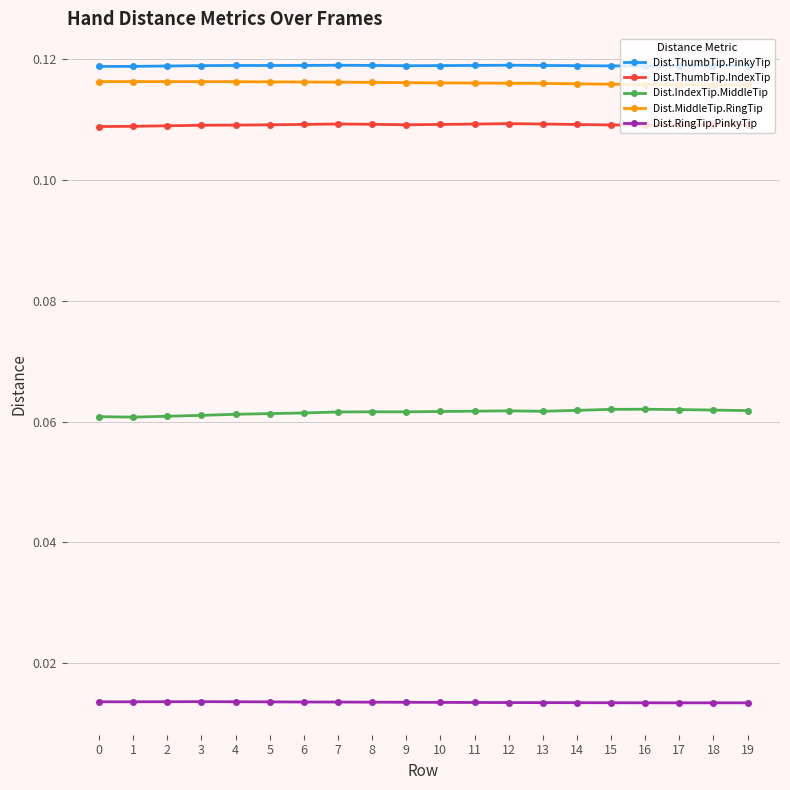

How many lines are shown in the chart?

5